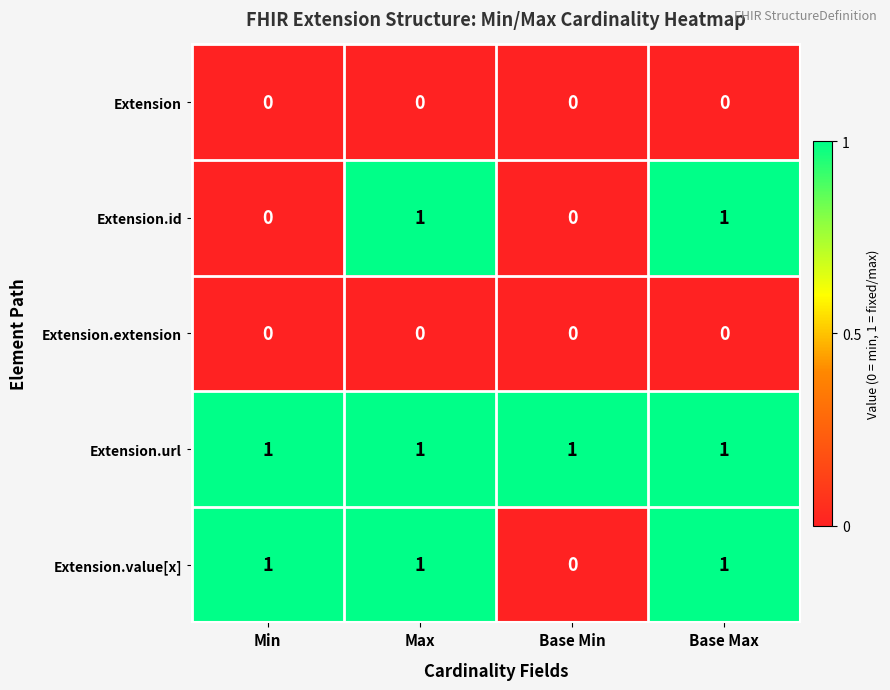

Reading left to right, transcribe all the data shown in this chart.

Extension: 0	0	0	0
Extension.id: 0	1	0	1
Extension.extension: 0	0	0	0
Extension.url: 1	1	1	1
Extension.value[x]: 1	1	0	1